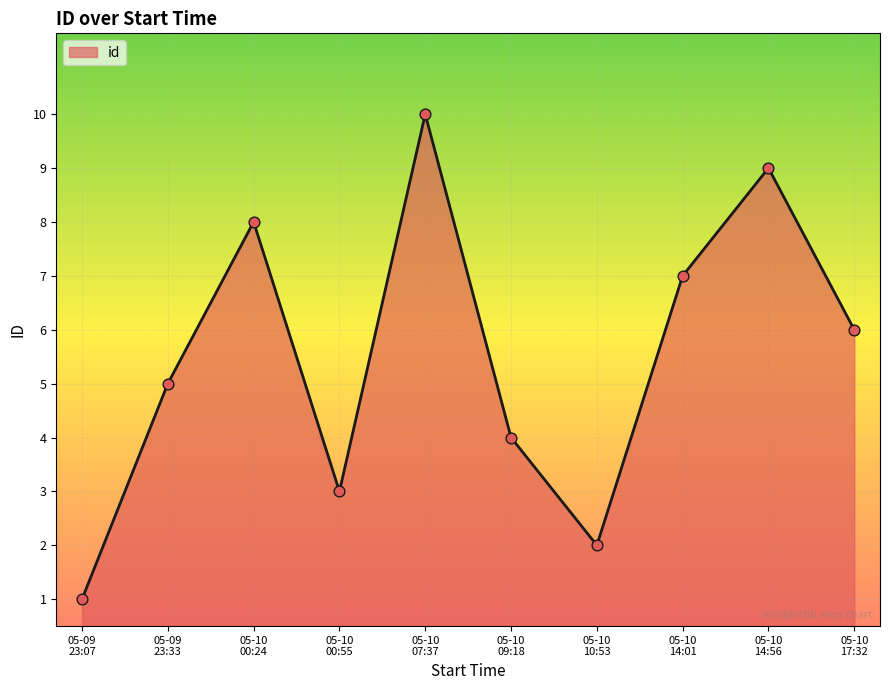

What is the maximum value shown in the chart?

10